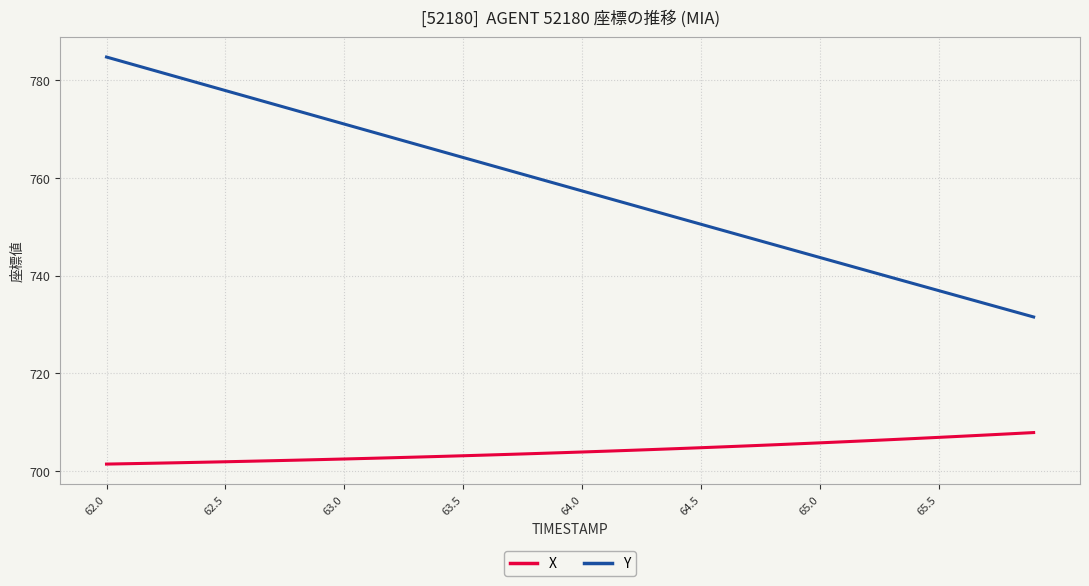

Which series has the largest total across all categories?

Y